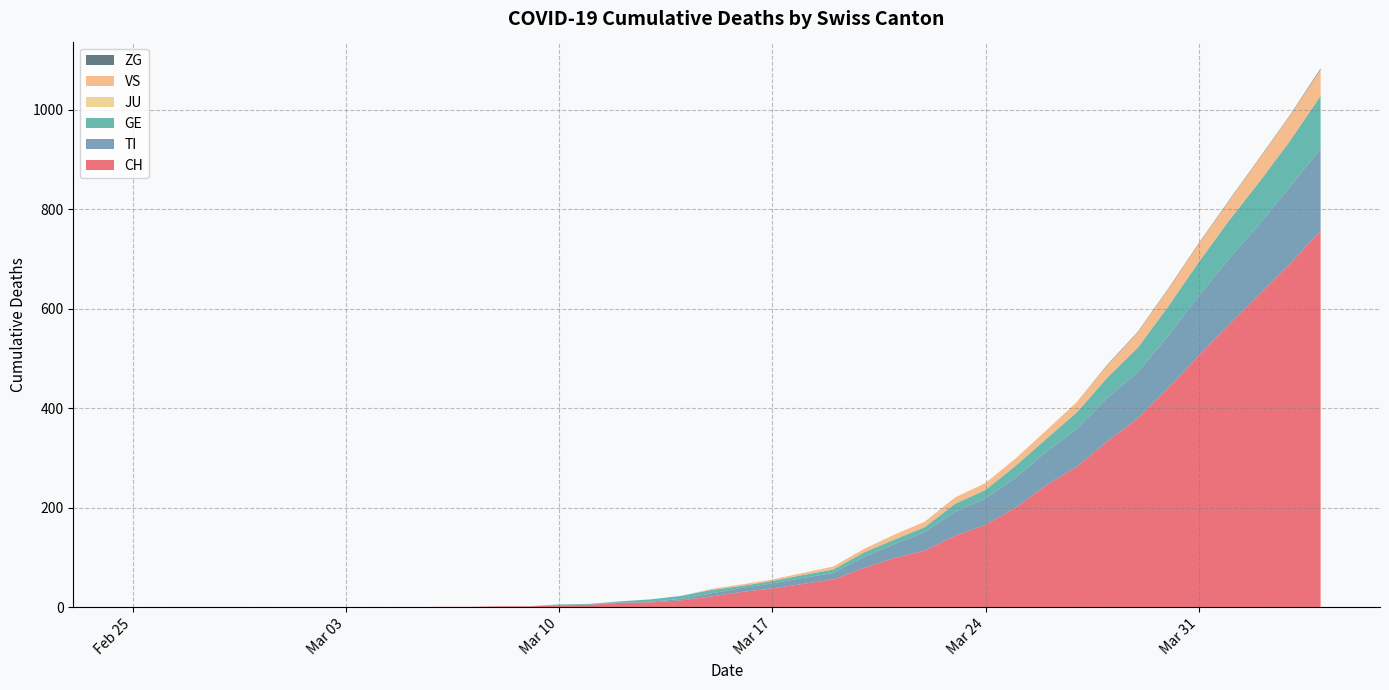

Reading right to left, what are all the values shown in this chart?

CH: 2020-04-04=757	2020-04-03=691	2020-04-02=630	2020-04-01=569	2020-03-31=506	2020-03-30=441	2020-03-29=380	2020-03-28=334	2020-03-27=283	2020-03-26=246	2020-03-25=201	2020-03-24=166	2020-03-23=144	2020-03-22=114	2020-03-21=99	2020-03-20=79	2020-03-19=56	2020-03-18=47	2020-03-17=38	2020-03-16=31	2020-03-15=22	2020-03-14=14	2020-03-13=10	2020-03-12=9	2020-03-11=5	2020-03-10=4	2020-03-09=2	2020-03-08=2	2020-03-07=1	2020-03-06=1	2020-03-05=0	2020-03-04=0	2020-03-03=0	2020-03-02=0	2020-03-01=0	2020-02-29=0	2020-02-28=0	2020-02-27=0	2020-02-26=0	2020-02-25=0
TI: 2020-04-04=165	2020-04-03=155	2020-04-02=141	2020-04-01=132	2020-03-31=120	2020-03-30=105	2020-03-29=93	2020-03-28=87	2020-03-27=76	2020-03-26=67	2020-03-25=60	2020-03-24=53	2020-03-23=48	2020-03-22=37	2020-03-21=28	2020-03-20=22	2020-03-19=13	2020-03-18=12	2020-03-17=10	2020-03-16=8	2020-03-15=6	2020-03-14=3	2020-03-13=1	2020-03-12=1	2020-03-11=1	2020-03-10=1	2020-03-09=0	2020-03-08=0	2020-03-07=0	2020-03-06=0	2020-03-05=0	2020-03-04=0	2020-03-03=0	2020-03-02=0	2020-03-01=0	2020-02-29=0	2020-02-28=0	2020-02-27=0	2020-02-26=0	2020-02-25=0
GE: 2020-04-04=106	2020-04-03=92	2020-04-02=85	2020-04-01=77	2020-03-31=68	2020-03-30=59	2020-03-29=49	2020-03-28=41	2020-03-27=33	2020-03-26=26	2020-03-25=24	2020-03-24=17	2020-03-23=16	2020-03-22=10	2020-03-21=9	2020-03-20=9	2020-03-19=7	2020-03-18=6	2020-03-17=5	2020-03-16=4	2020-03-15=7	2020-03-14=6	2020-03-13=5	2020-03-12=2	2020-03-11=1	2020-03-10=1	2020-03-09=0	2020-03-08=0	2020-03-07=0	2020-03-06=0	2020-03-05=0	2020-03-04=0	2020-03-03=0	2020-03-02=0	2020-03-01=0	2020-02-29=0	2020-02-28=0	2020-02-27=0	2020-02-26=0	2020-02-25=0
JU: 2020-04-04=0	2020-04-03=0	2020-04-02=0	2020-04-01=0	2020-03-31=0	2020-03-30=0	2020-03-29=0	2020-03-28=0	2020-03-27=0	2020-03-26=0	2020-03-25=0	2020-03-24=0	2020-03-23=0	2020-03-22=0	2020-03-21=0	2020-03-20=0	2020-03-19=0	2020-03-18=0	2020-03-17=0	2020-03-16=0	2020-03-15=0	2020-03-14=0	2020-03-13=0	2020-03-12=0	2020-03-11=0	2020-03-10=0	2020-03-09=0	2020-03-08=0	2020-03-07=0	2020-03-06=0	2020-03-05=0	2020-03-04=0	2020-03-03=0	2020-03-02=0	2020-03-01=0	2020-02-29=0	2020-02-28=0	2020-02-27=0	2020-02-26=0	2020-02-25=0
VS: 2020-04-04=53	2020-04-03=51	2020-04-02=47	2020-04-01=40	2020-03-31=37	2020-03-30=35	2020-03-29=31	2020-03-28=25	2020-03-27=21	2020-03-26=17	2020-03-25=15	2020-03-24=14	2020-03-23=13	2020-03-22=11	2020-03-21=10	2020-03-20=7	2020-03-19=6	2020-03-18=4	2020-03-17=3	2020-03-16=3	2020-03-15=2	2020-03-14=0	2020-03-13=0	2020-03-12=0	2020-03-11=0	2020-03-10=0	2020-03-09=0	2020-03-08=0	2020-03-07=0	2020-03-06=0	2020-03-05=0	2020-03-04=0	2020-03-03=0	2020-03-02=0	2020-03-01=0	2020-02-29=0	2020-02-28=0	2020-02-27=0	2020-02-26=0	2020-02-25=0
ZG: 2020-04-04=2	2020-04-03=1	2020-04-02=1	2020-04-01=1	2020-03-31=1	2020-03-30=1	2020-03-29=1	2020-03-28=1	2020-03-27=0	2020-03-26=0	2020-03-25=0	2020-03-24=0	2020-03-23=0	2020-03-22=0	2020-03-21=0	2020-03-20=0	2020-03-19=0	2020-03-18=0	2020-03-17=0	2020-03-16=0	2020-03-15=0	2020-03-14=0	2020-03-13=0	2020-03-12=0	2020-03-11=0	2020-03-10=0	2020-03-09=0	2020-03-08=0	2020-03-07=0	2020-03-06=0	2020-03-05=0	2020-03-04=0	2020-03-03=0	2020-03-02=0	2020-03-01=0	2020-02-29=0	2020-02-28=0	2020-02-27=0	2020-02-26=0	2020-02-25=0